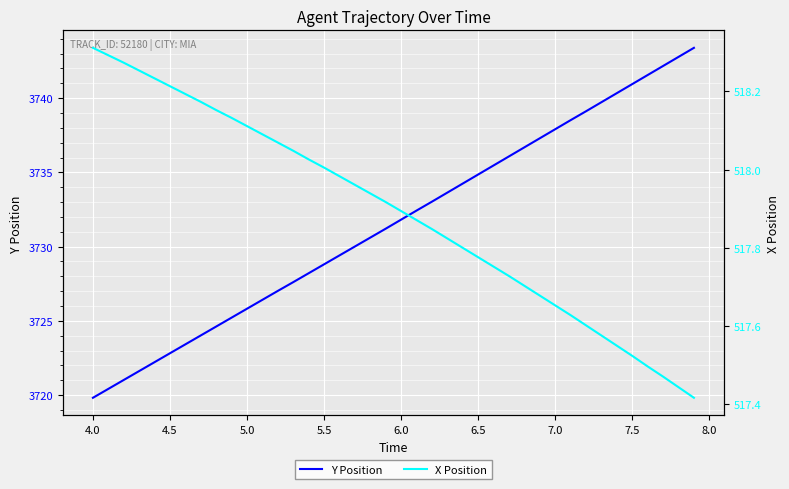

The Y Position series shows 3722.8 at 4.5. True or false?

True